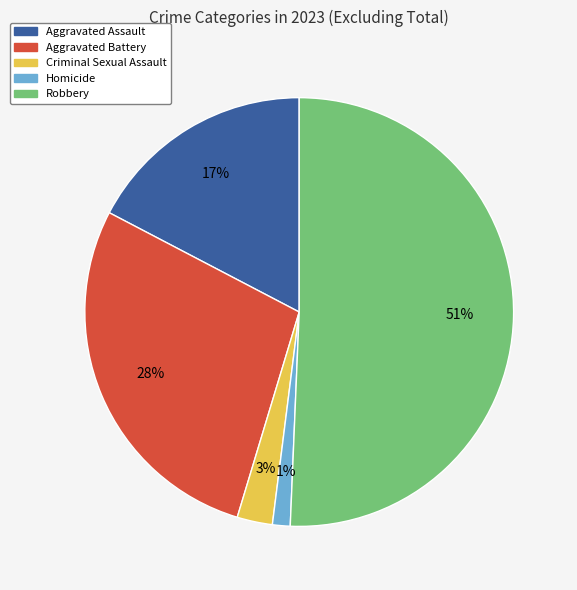

Combined, do Homicide and Robbery account for over 50%?

Yes